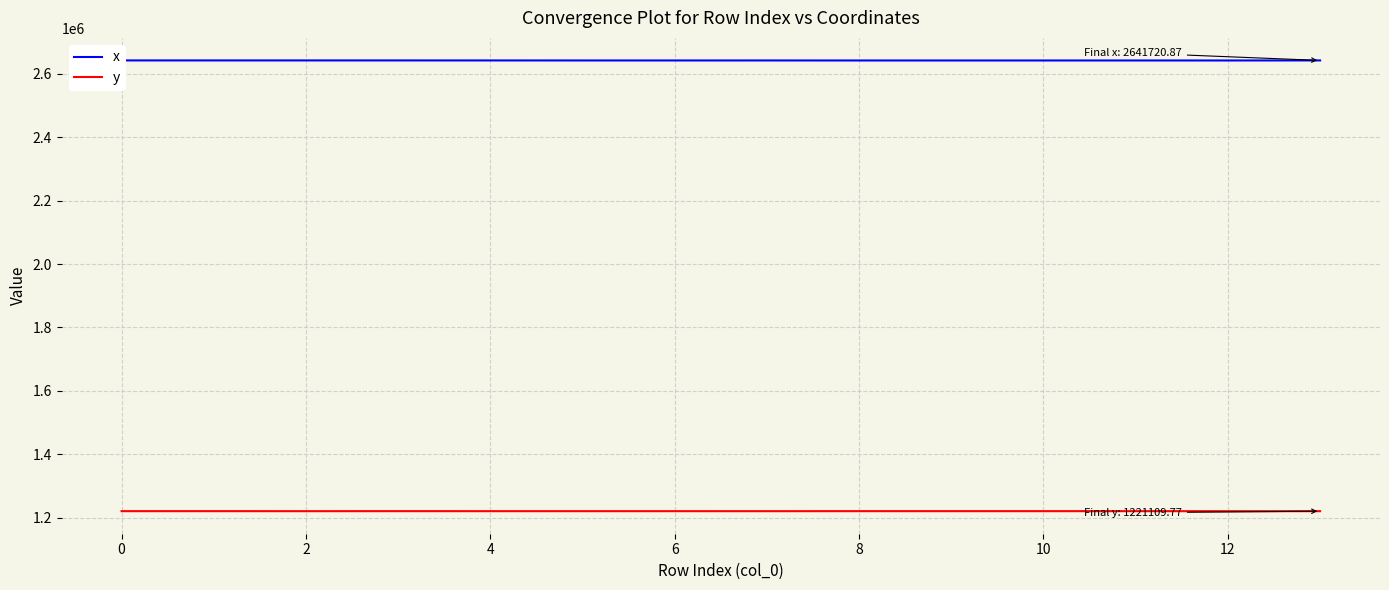

True or false: x and y cross at least once.

False